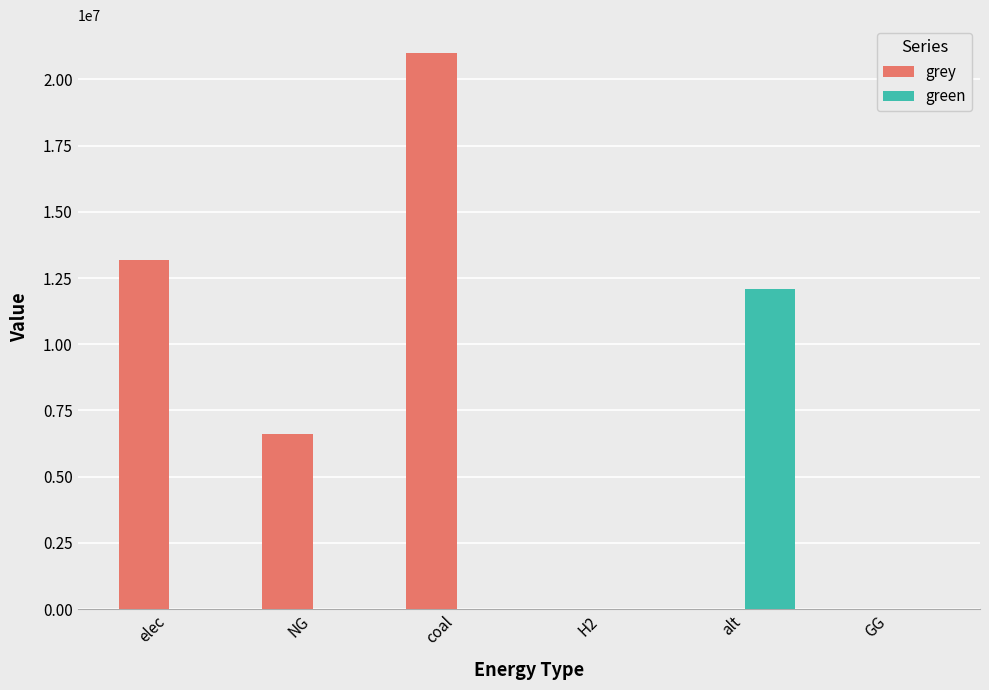

The green series shows 5788734.5 at H2. True or false?

False